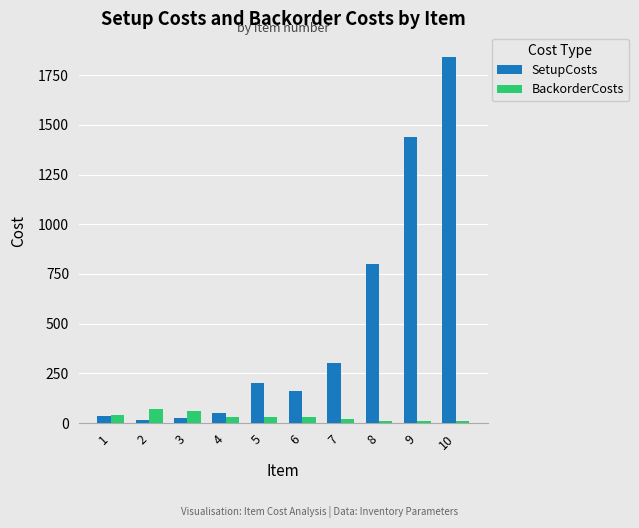

At which category is the sum across all series the highest?

10